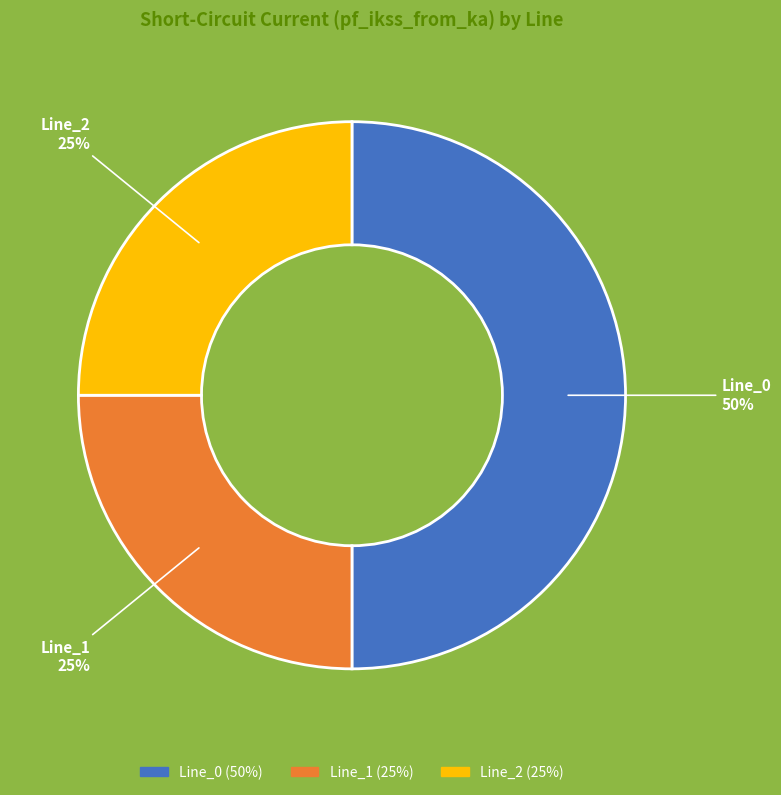

To the nearest percent, what is the difference between the largest and smallest slice percentages?

25%